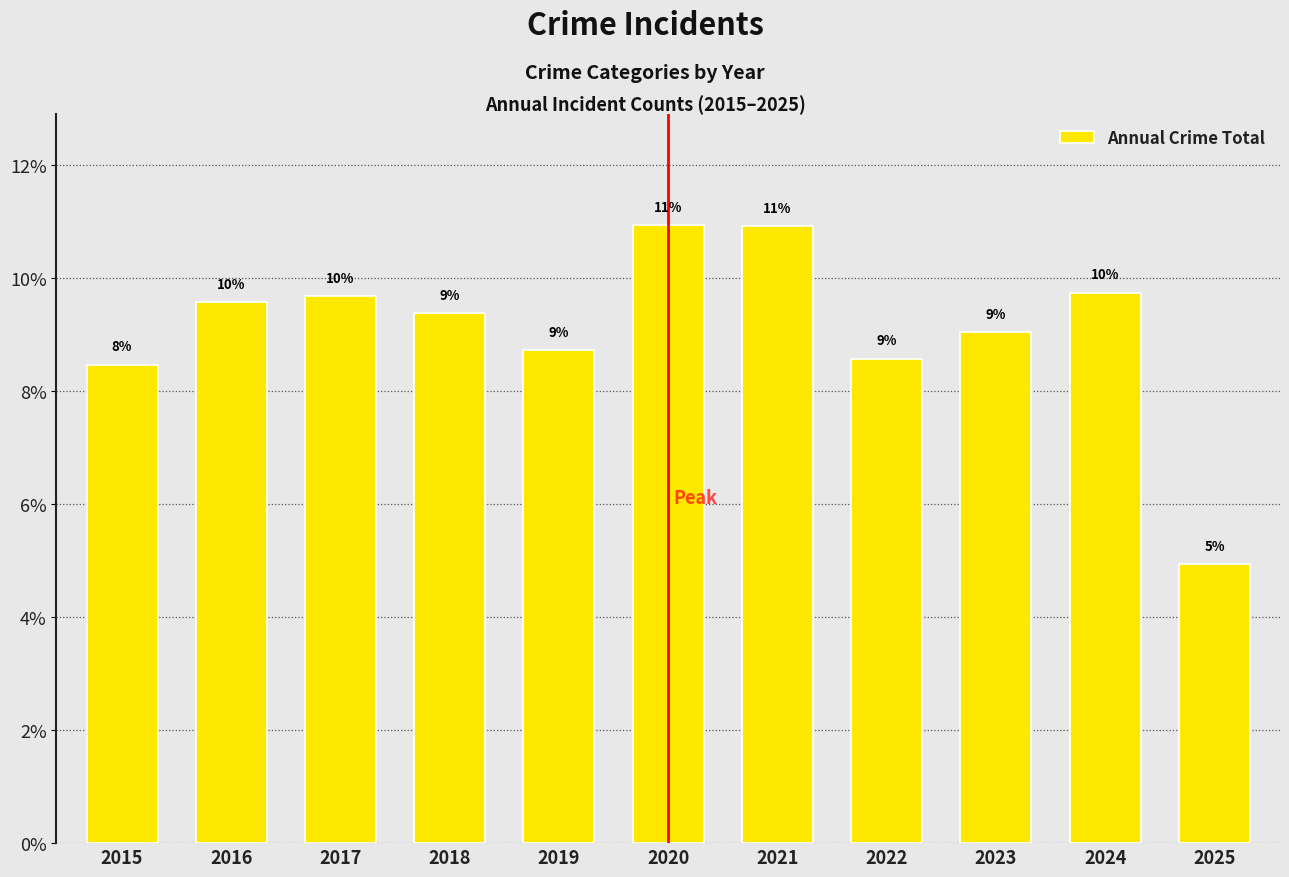

Does the chart contain any negative values?

No